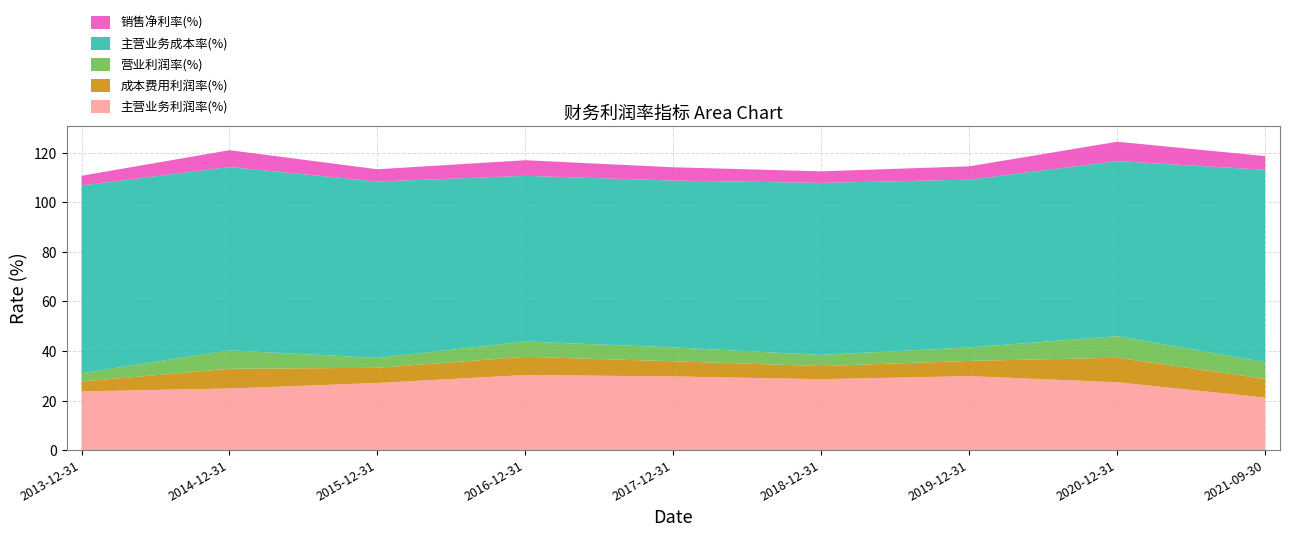

Reading right to left, what are all the values shown in this chart?

主营业务利润率(%): 2021-09-30=21.2	2020-12-31=27.4	2019-12-31=29.9	2018-12-31=28.6	2017-12-31=29.7	2016-12-31=30.3	2015-12-31=27.1	2014-12-31=24.9	2013-12-31=23.7
成本费用利润率(%): 2021-09-30=7.6	2020-12-31=9.9	2019-12-31=6.2	2018-12-31=5.3	2017-12-31=6.1	2016-12-31=7.3	2015-12-31=6.1	2014-12-31=8.0	2013-12-31=4.0
营业利润率(%): 2021-09-30=6.7	2020-12-31=8.7	2019-12-31=5.4	2018-12-31=4.5	2017-12-31=5.6	2016-12-31=6.2	2015-12-31=4.0	2014-12-31=7.4	2013-12-31=3.4
主营业务成本率(%): 2021-09-30=77.6	2020-12-31=70.7	2019-12-31=67.8	2018-12-31=69.5	2017-12-31=67.3	2016-12-31=66.9	2015-12-31=71.2	2014-12-31=74.0	2013-12-31=75.8
销售净利率(%): 2021-09-30=5.5	2020-12-31=7.8	2019-12-31=5.4	2018-12-31=4.7	2017-12-31=5.4	2016-12-31=6.3	2015-12-31=4.9	2014-12-31=6.8	2013-12-31=3.9